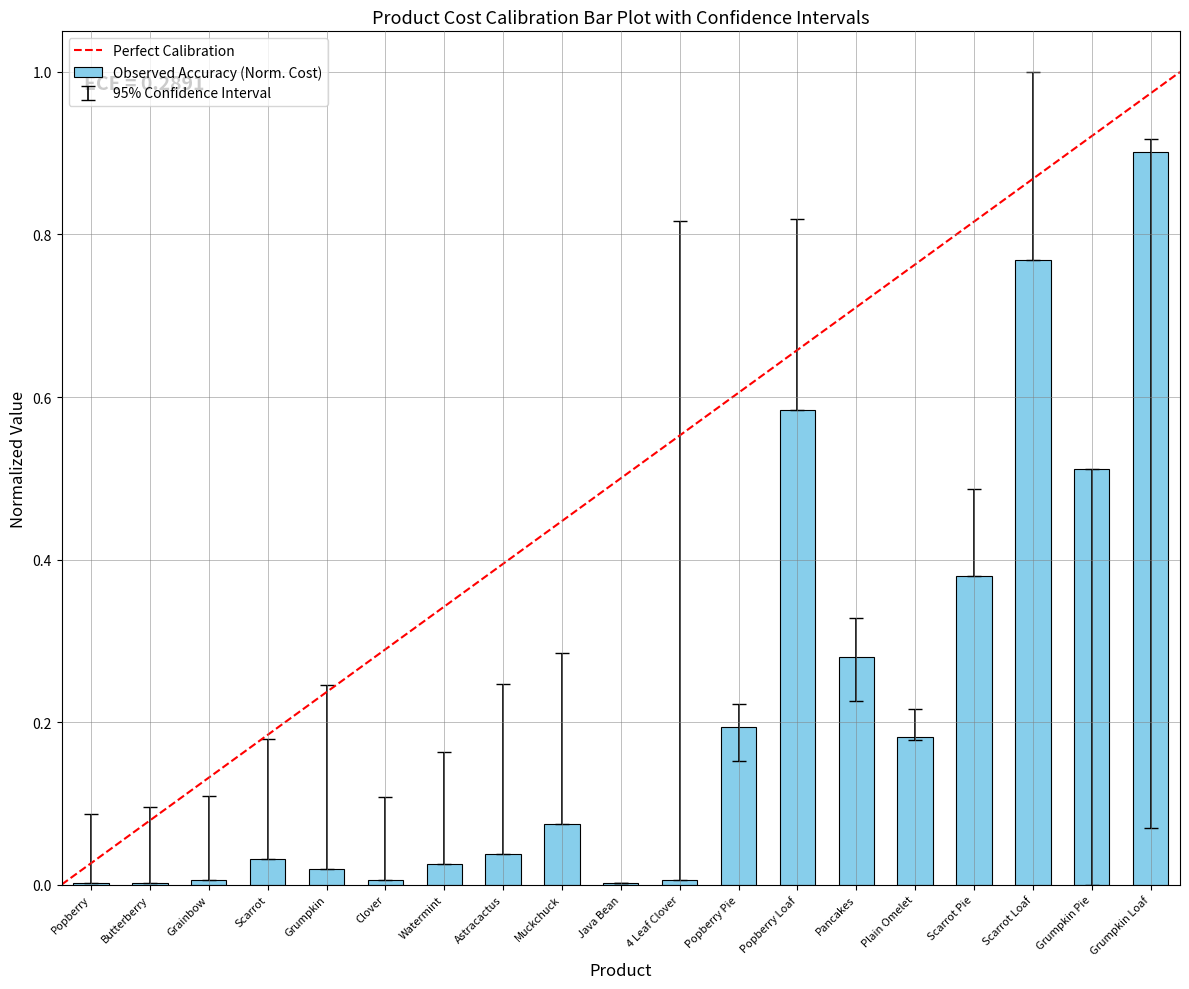

Which category has the highest value across all series?

Grumpkin Loaf